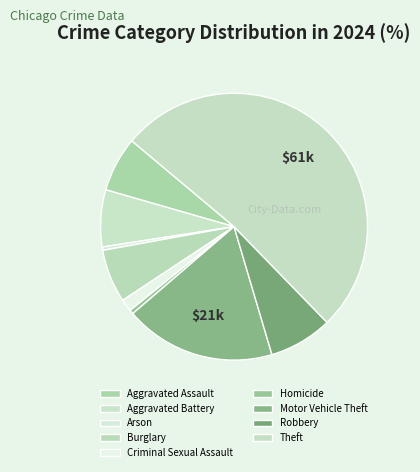

Count the number of slices in the pie.

9